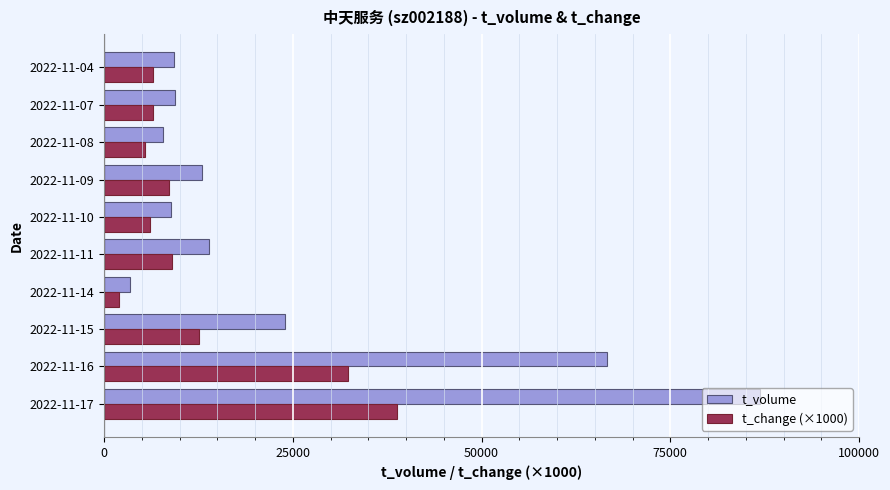

Count the number of data series in this chart.

2